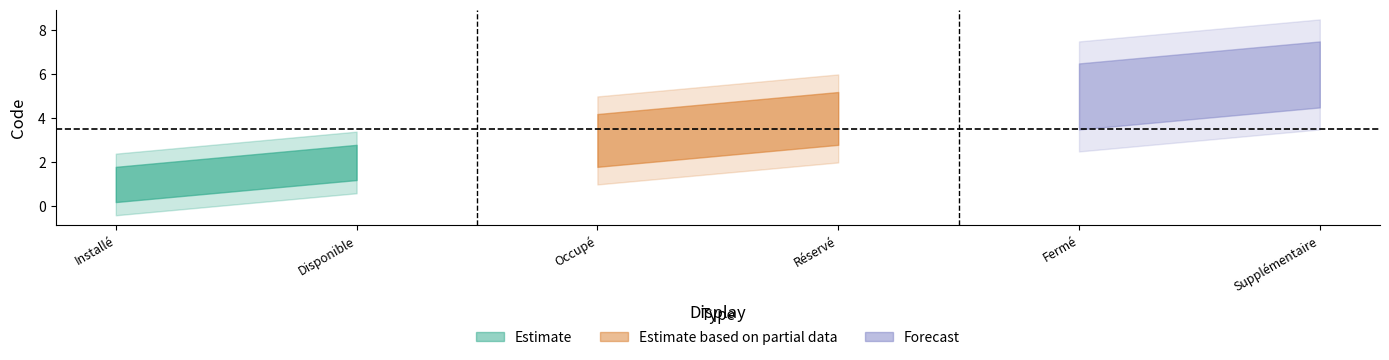

True or false: Forecast has more than 0 interior local peaks.

False